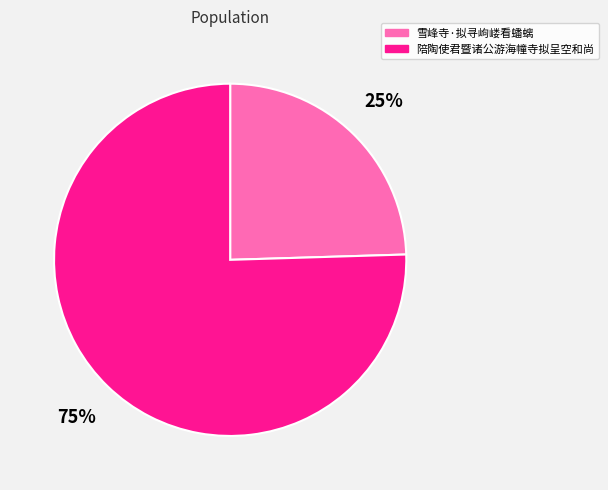

Between 陪陶使君暨诸公游海幢寺拟呈空和尚 and 雪峰寺·拟寻岣嵝看蟠螭, which is larger?

陪陶使君暨诸公游海幢寺拟呈空和尚